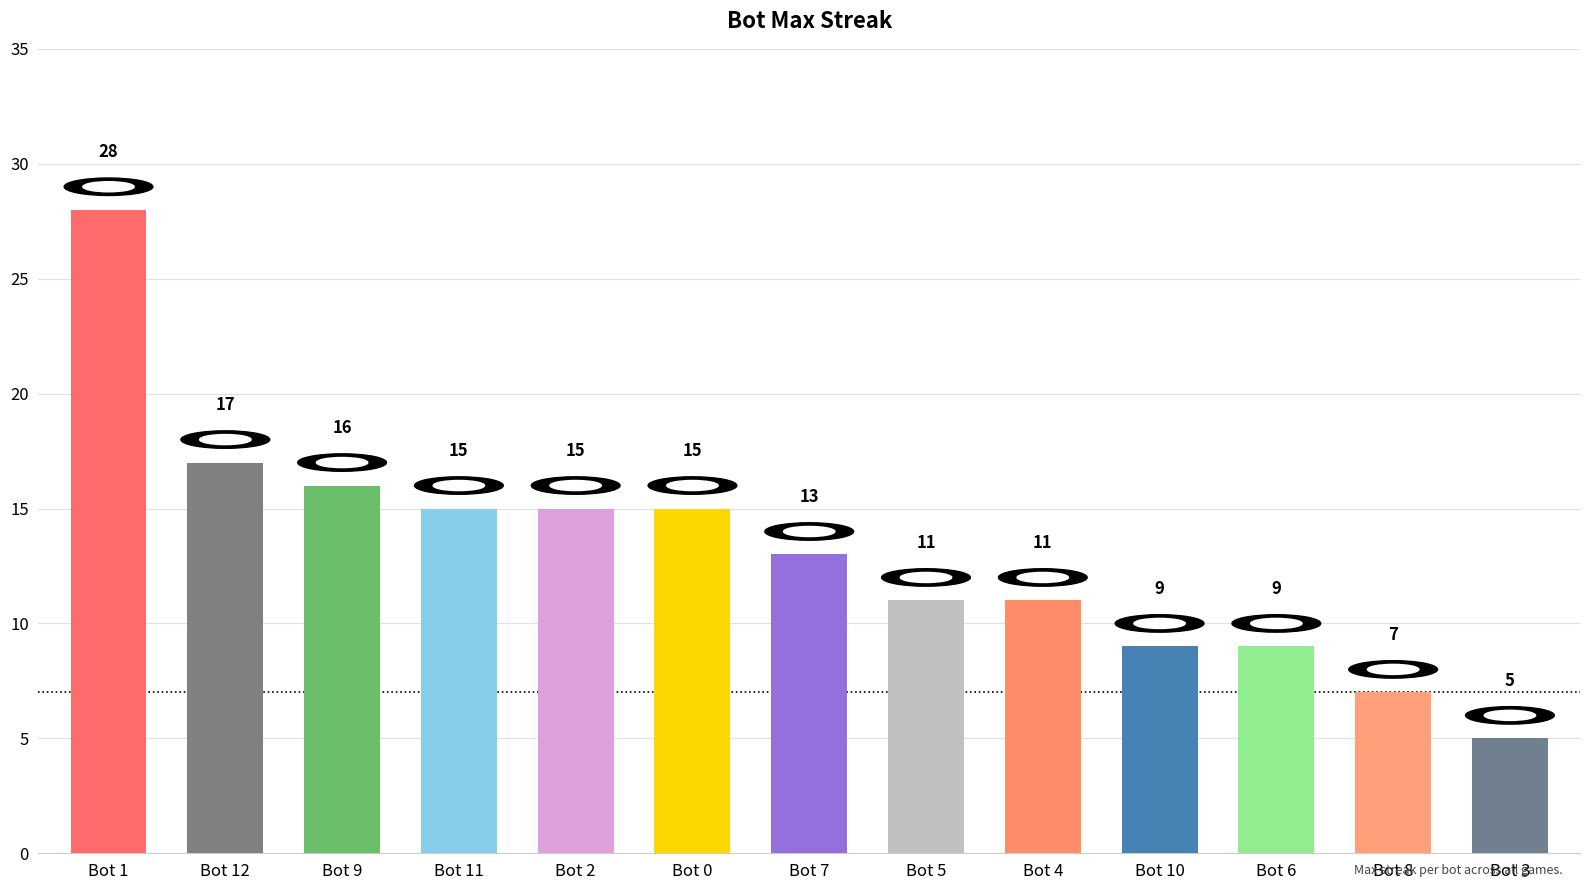

What value does the data have at Bot 8?

7